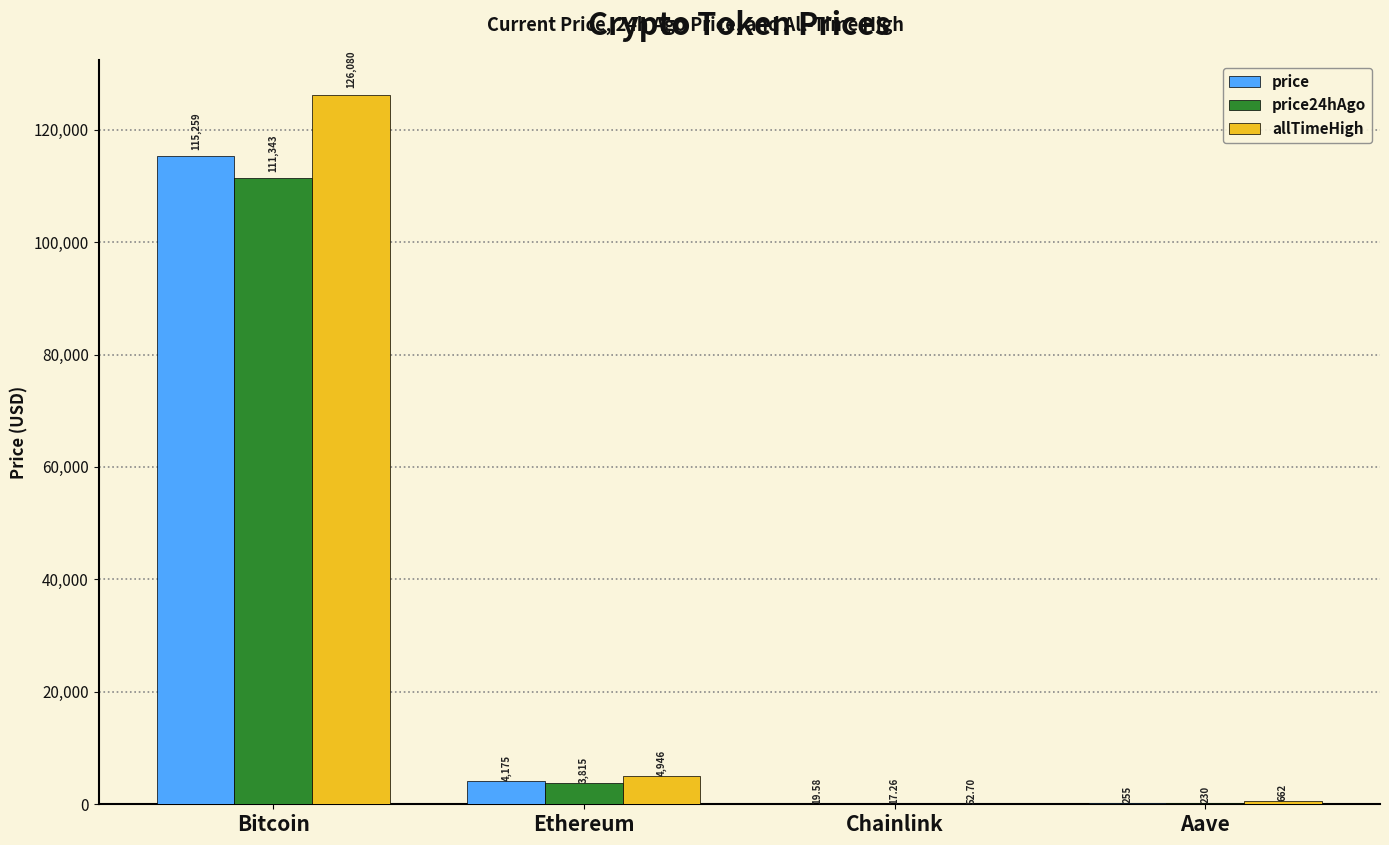

At which label does price reach its peak?

Bitcoin